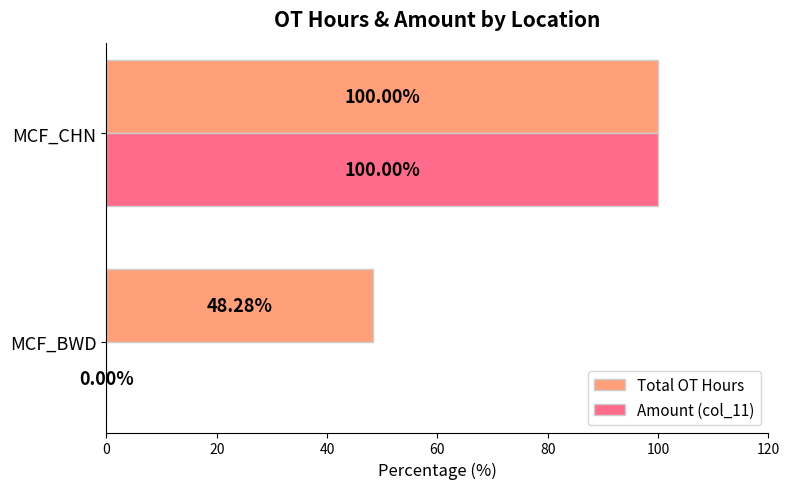

What is the average value of the Amount (col_11) series?

50.0